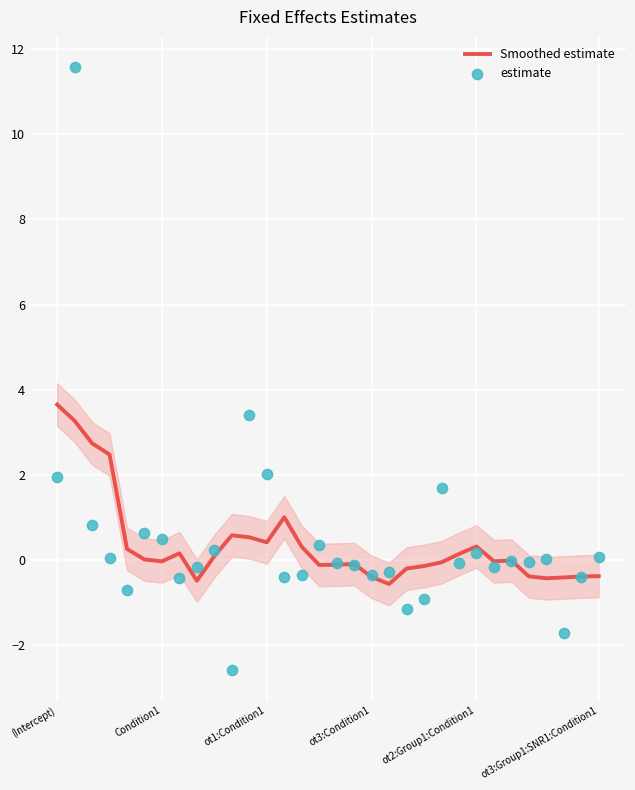

Is it true that Smoothed estimate equals 3.7 at (Intercept)?

True